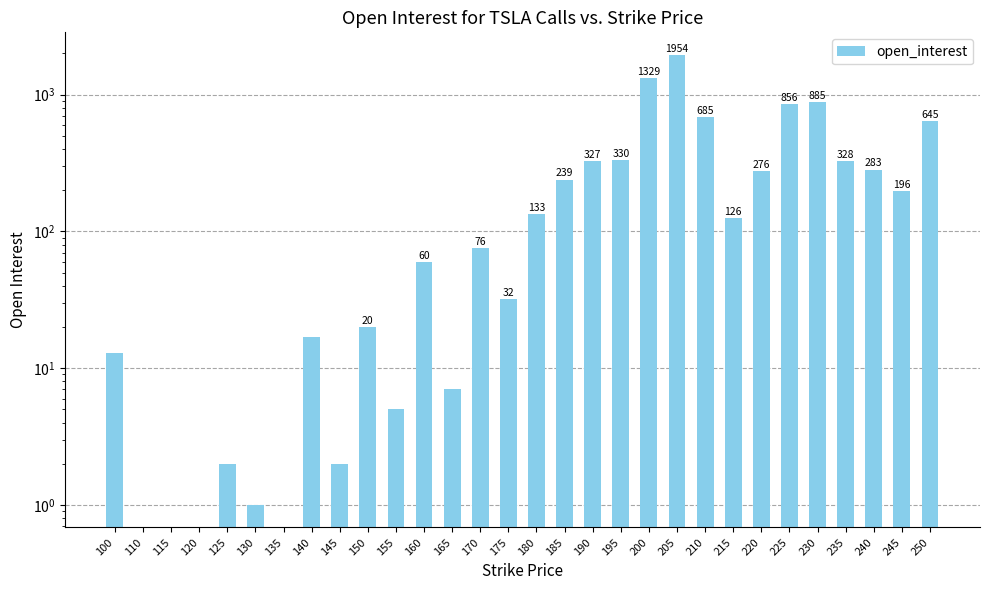

True or false: the data shows 33 at 160.

False